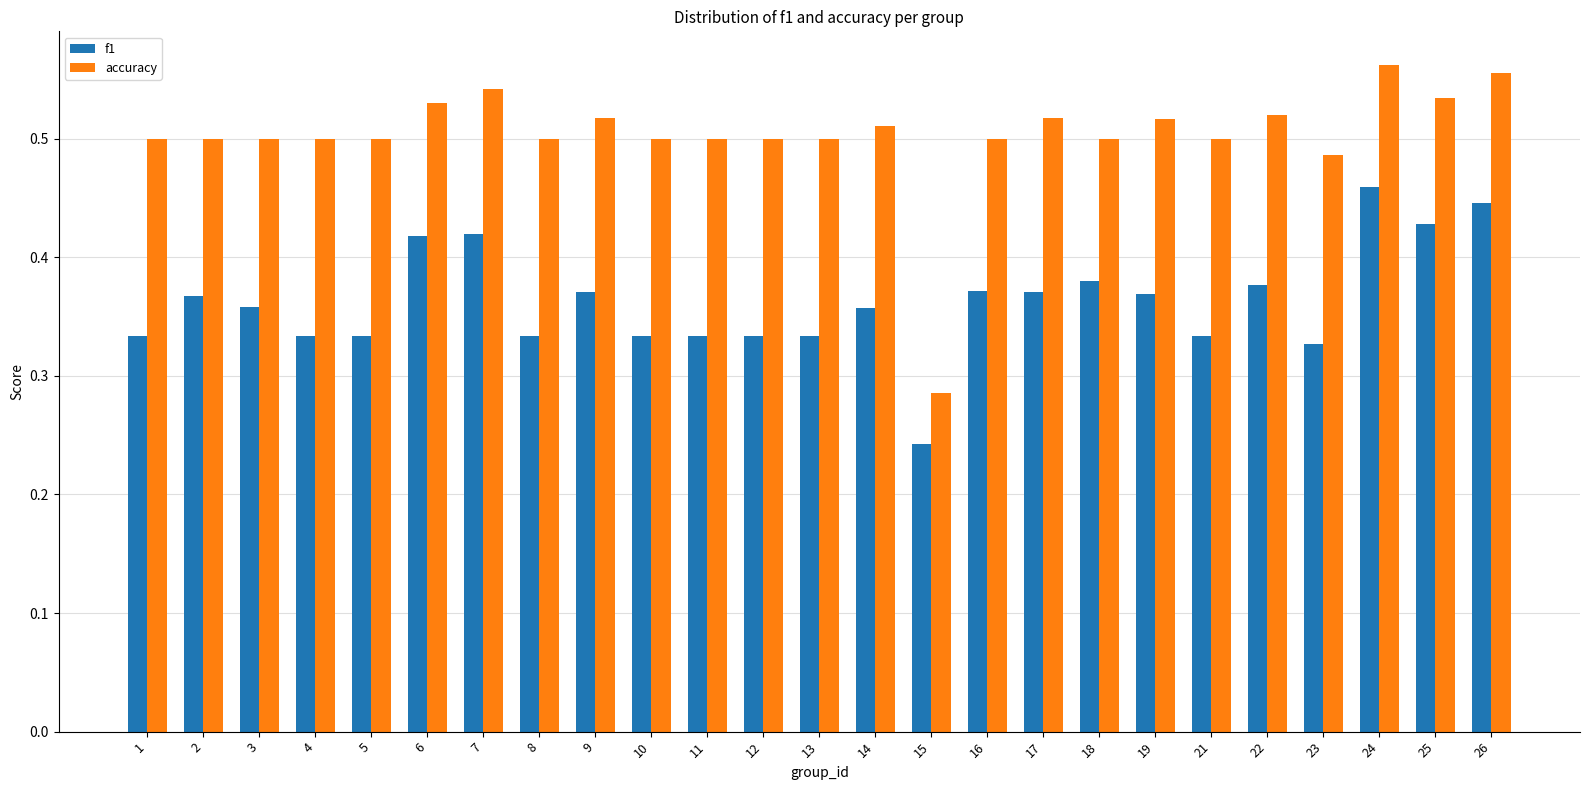

How many data points does each series have?

25